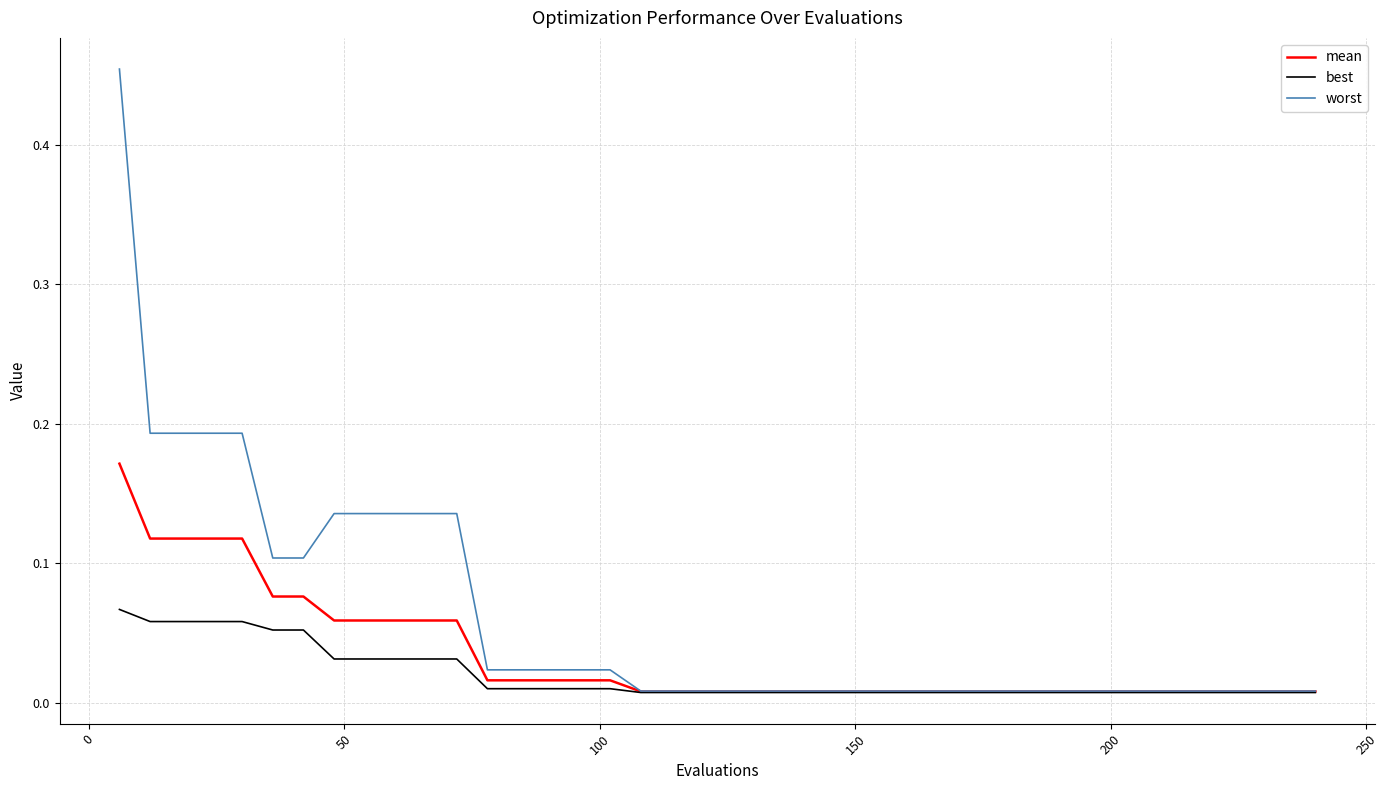

Which series has the largest total across all categories?

worst